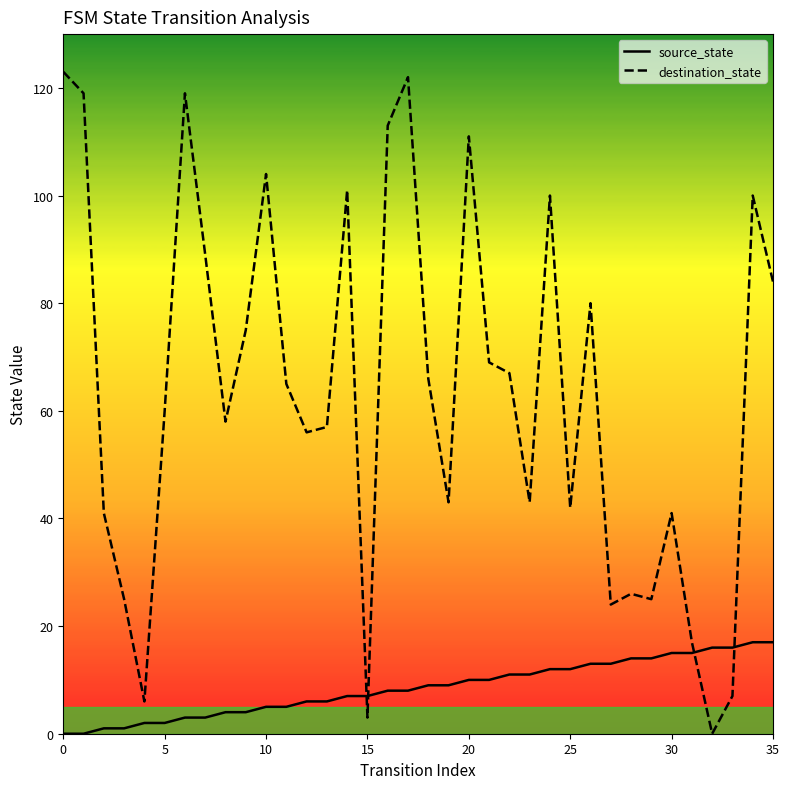

What is the label of the 22nd point from the left?

21